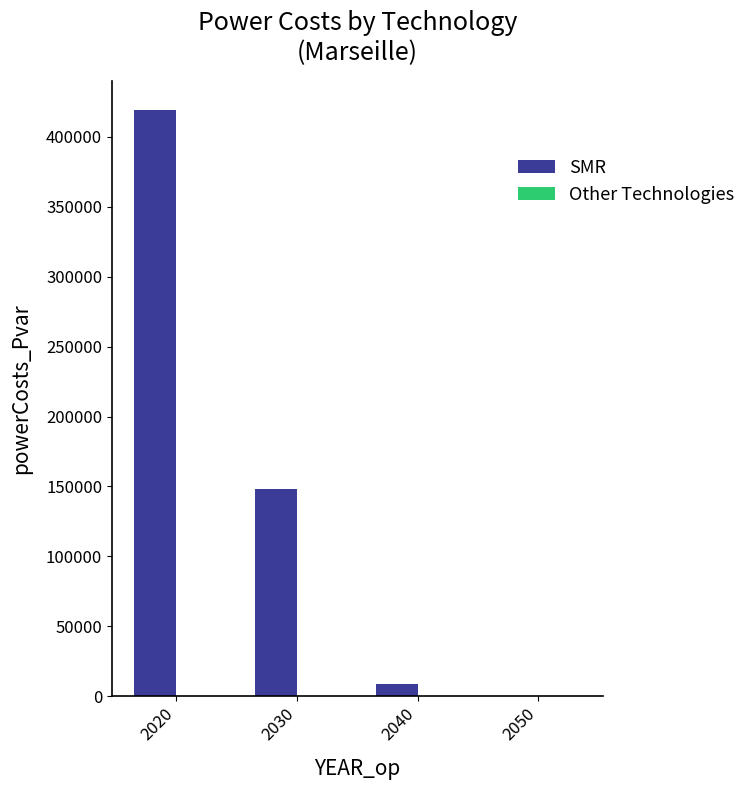

Reading left to right, extract all data points from this chart.

2020=419224.6	2030=148093.8	2040=8737.3	2050=0.0